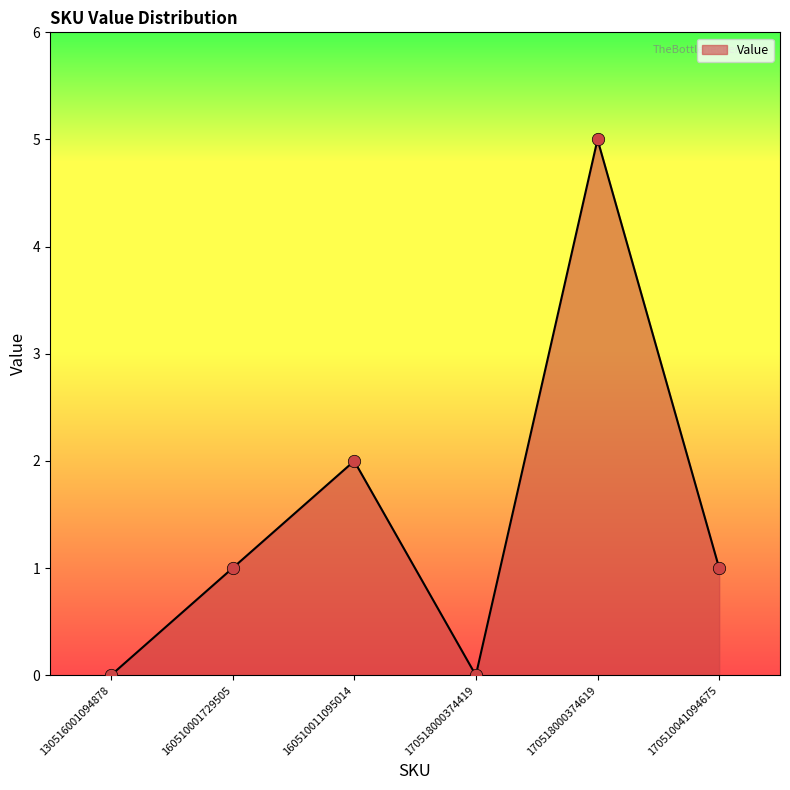

What is the change in value from 160510011095014 to 170518000374619?

+3